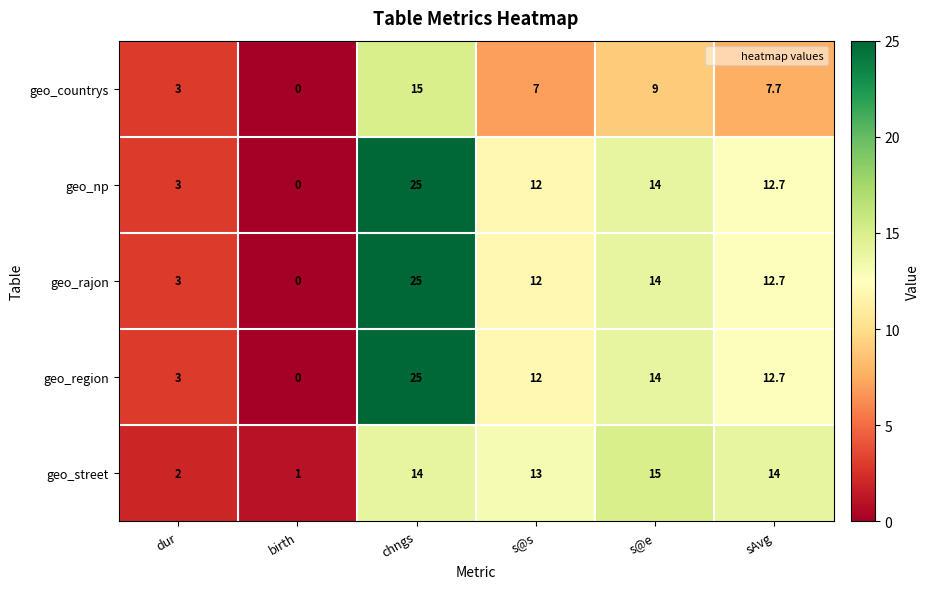

The geo_np series shows 14.0 at s@e. True or false?

True